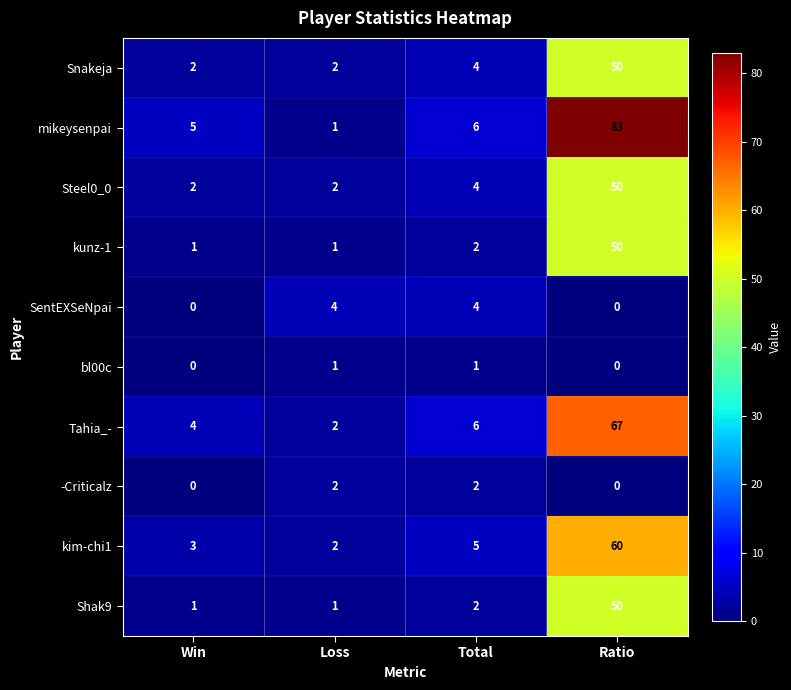

What is the difference between the second highest and minimum values in the kim-chi1 series?

3